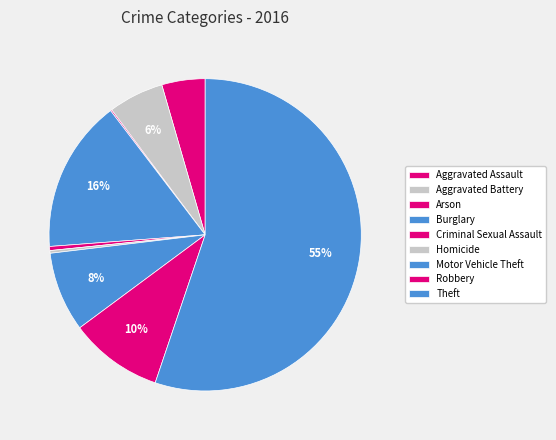

How many slices are in this pie chart?

9